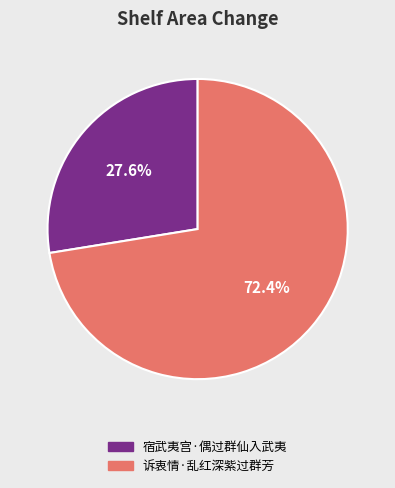

Which category has the smallest portion of the pie?

宿武夷宫·偶过群仙入武夷